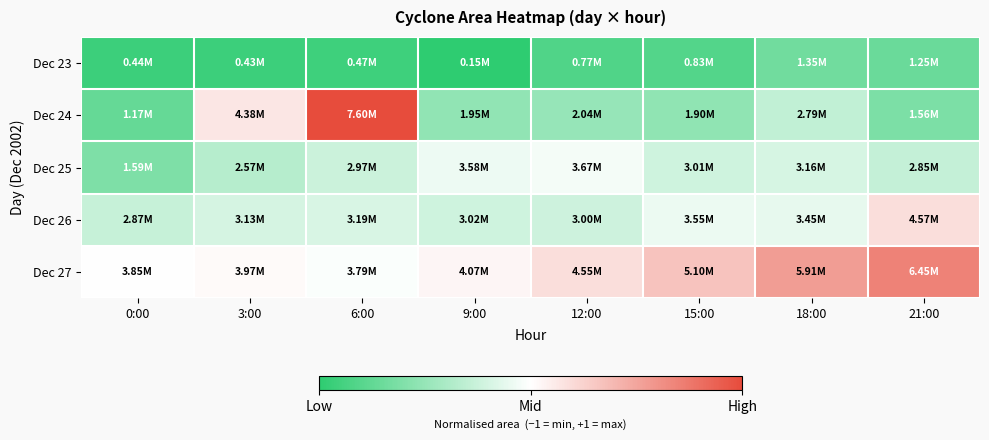

Which series changed the most between 3:00 and 21:00?

Dec 24